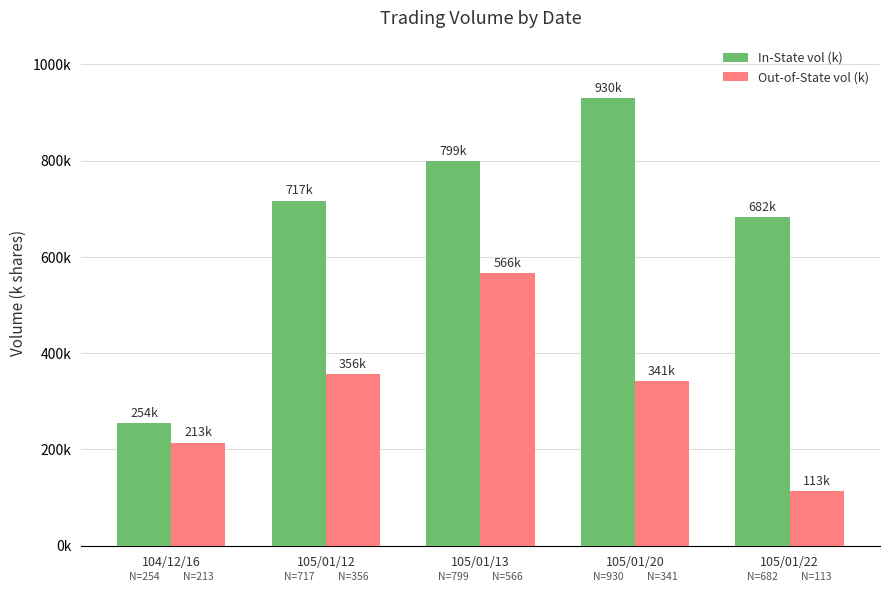

Reading left to right, what are all the values shown in this chart?

In-State vol (k): 254	717	799	930	682
Out-of-State vol (k): 213	356	566	341	113